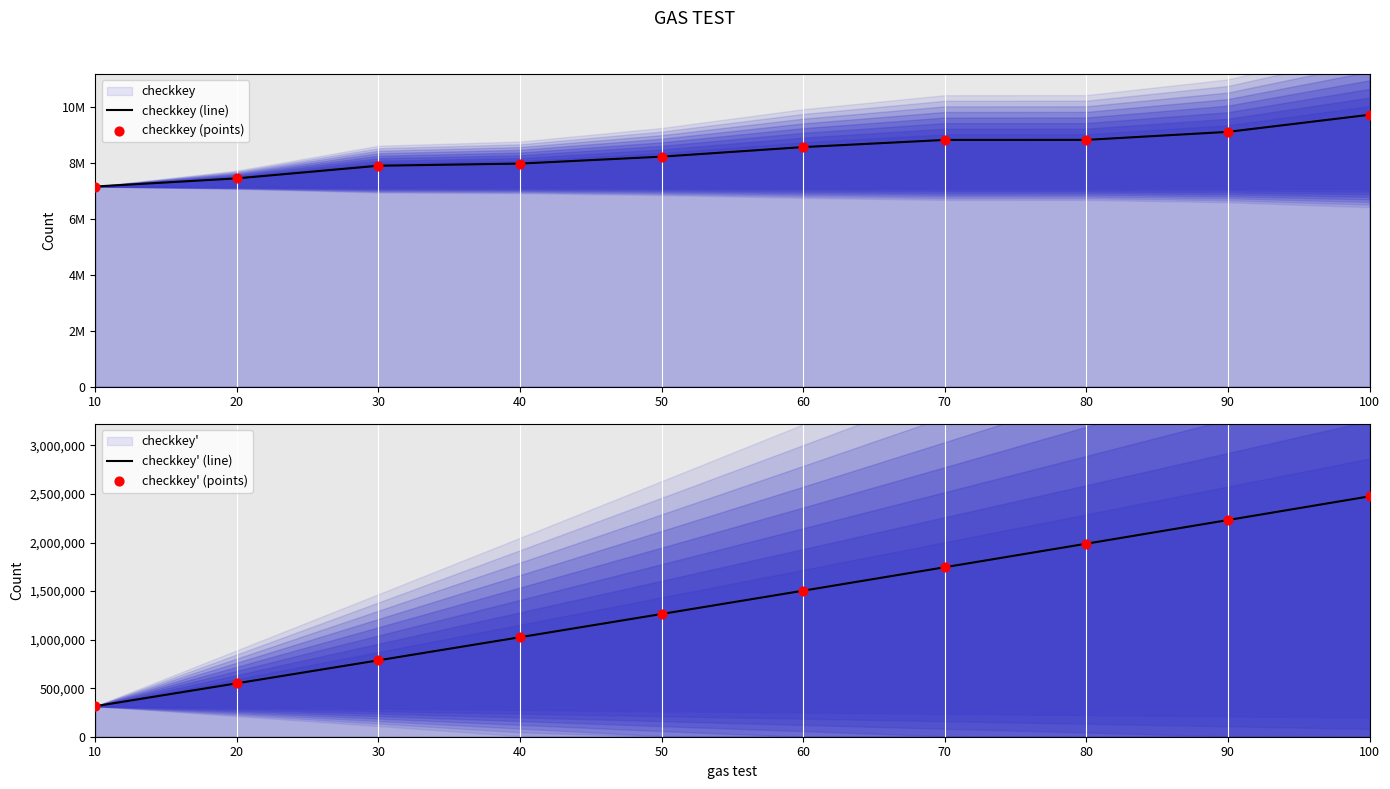

What is the total value across all series at 40?

17978604